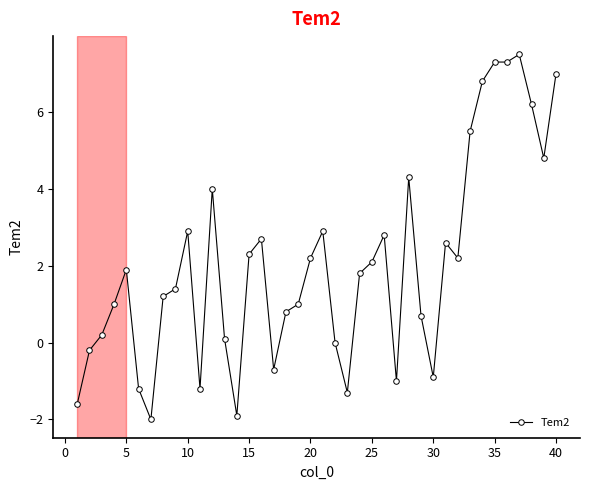

What is the greatest value displayed?

7.5